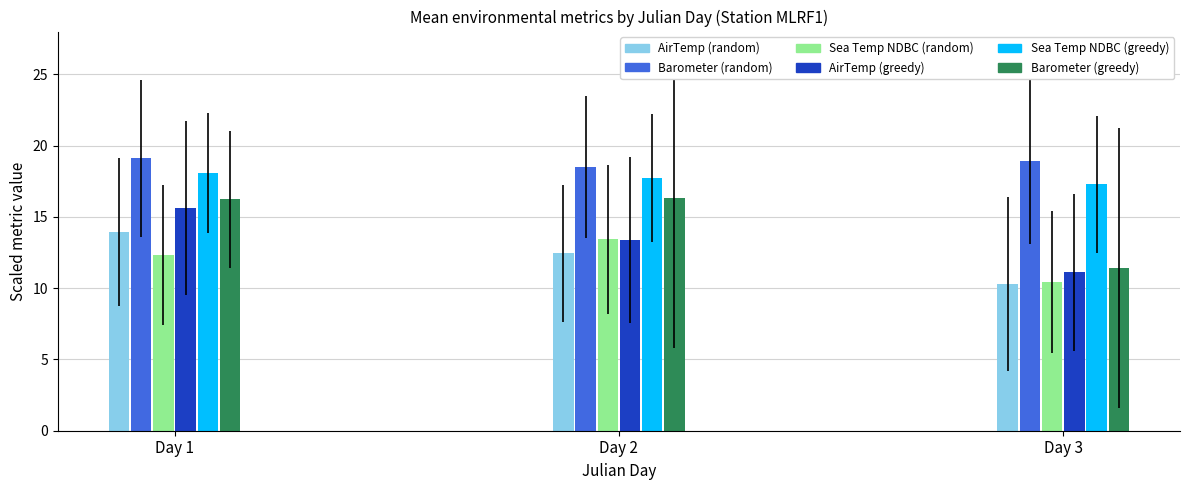

What is the spread (max minus min) of values at Day 2?

6.1